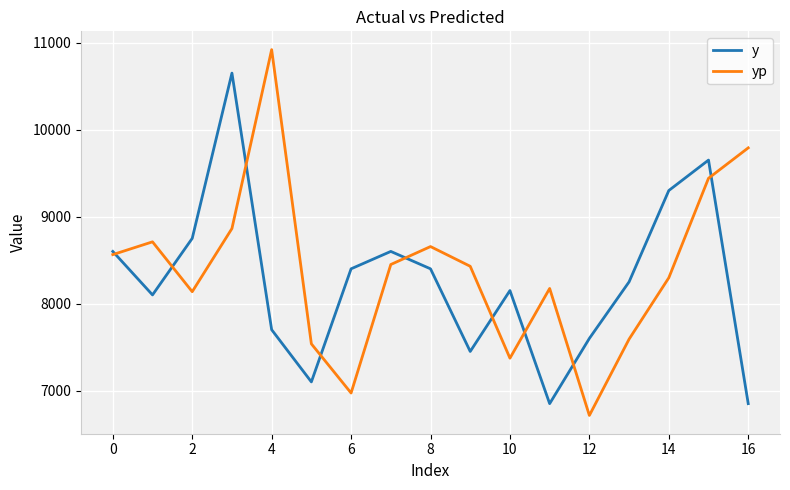

List the series in order of their peak value, highest first.

yp, y